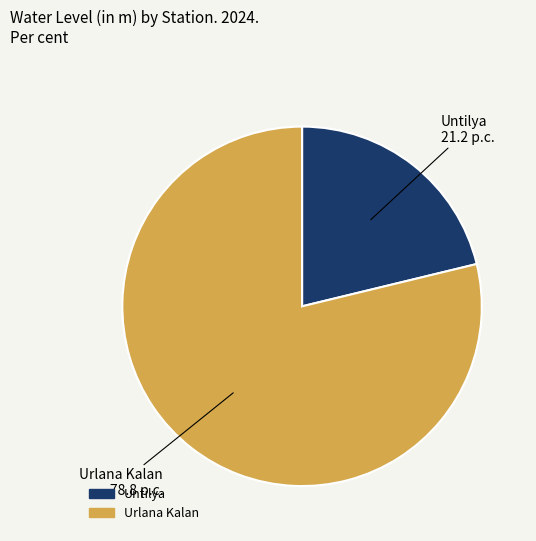

True or false: Untilya accounts for 21% of the total.

True